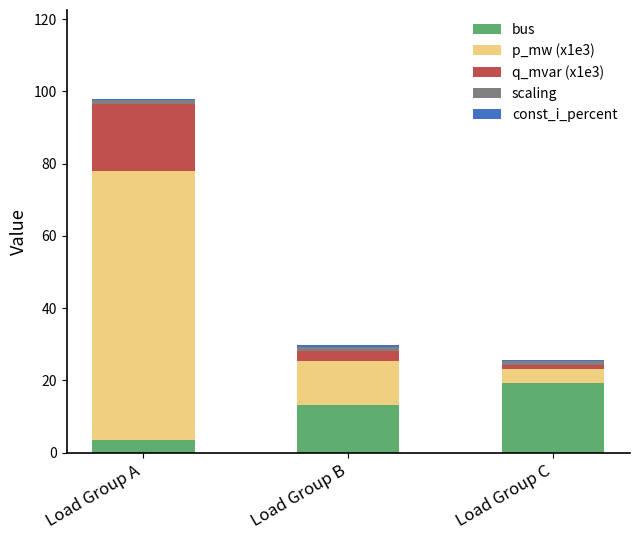

At which label does bus reach its minimum?

Load Group A